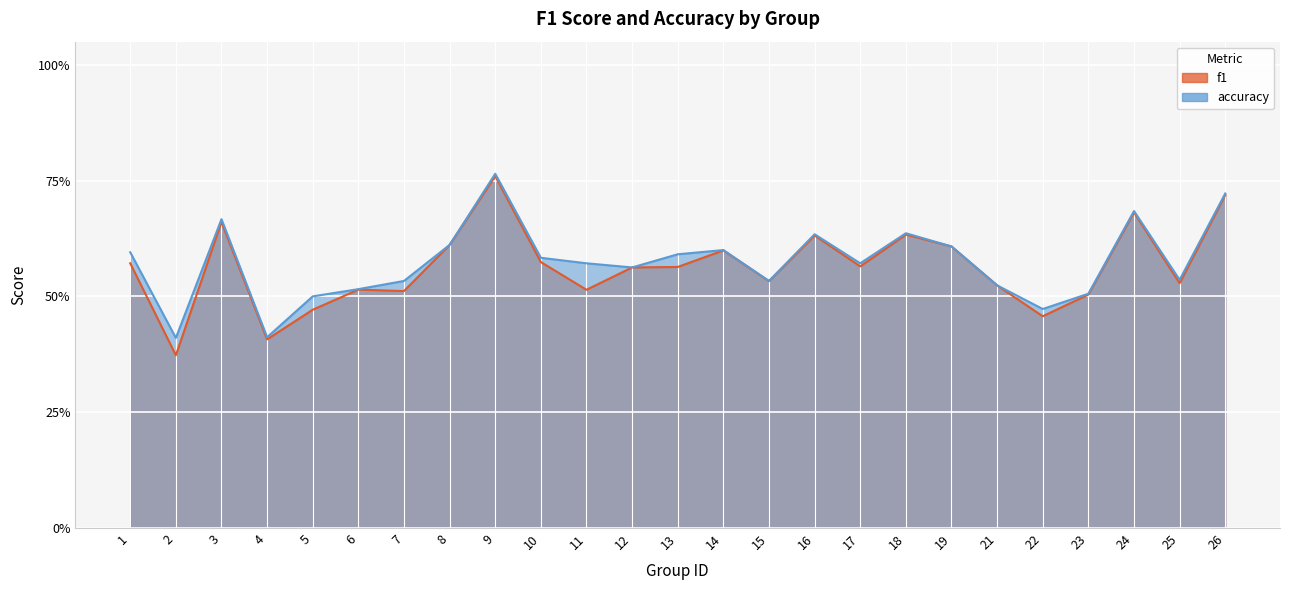

True or false: accuracy and f1 intersect in this chart.

False